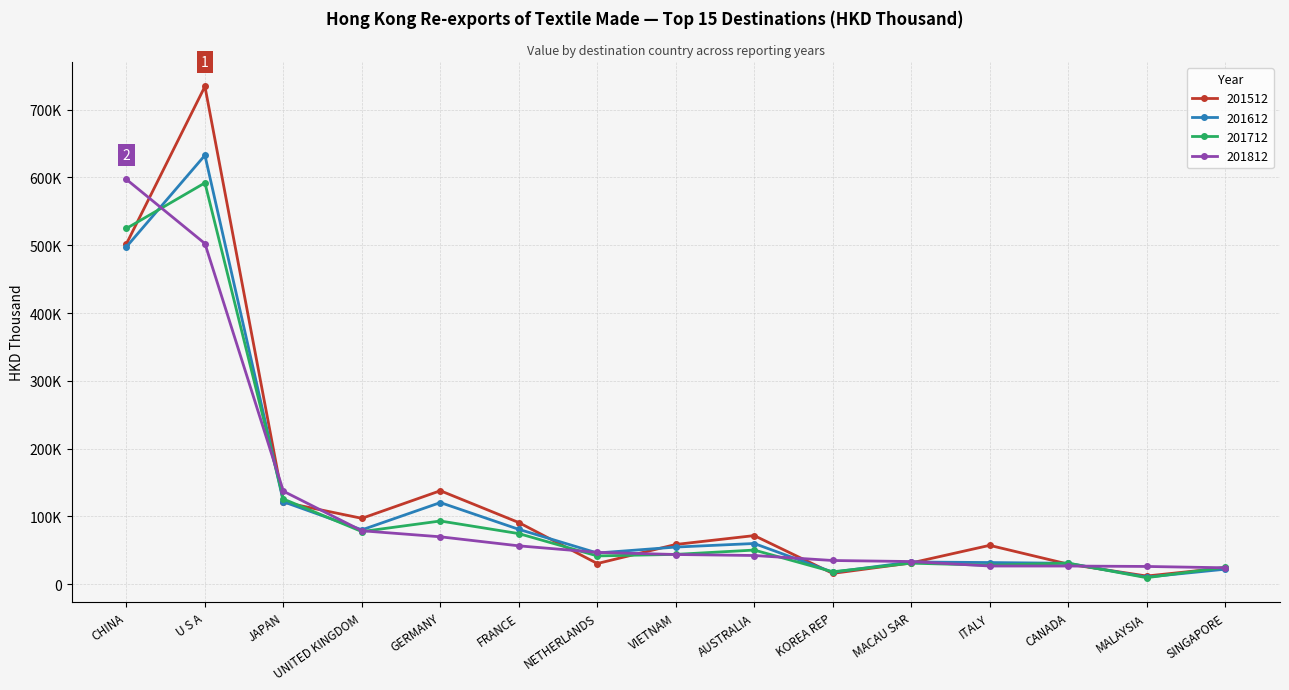

How many values in the 201512 series exceed 58699?

8